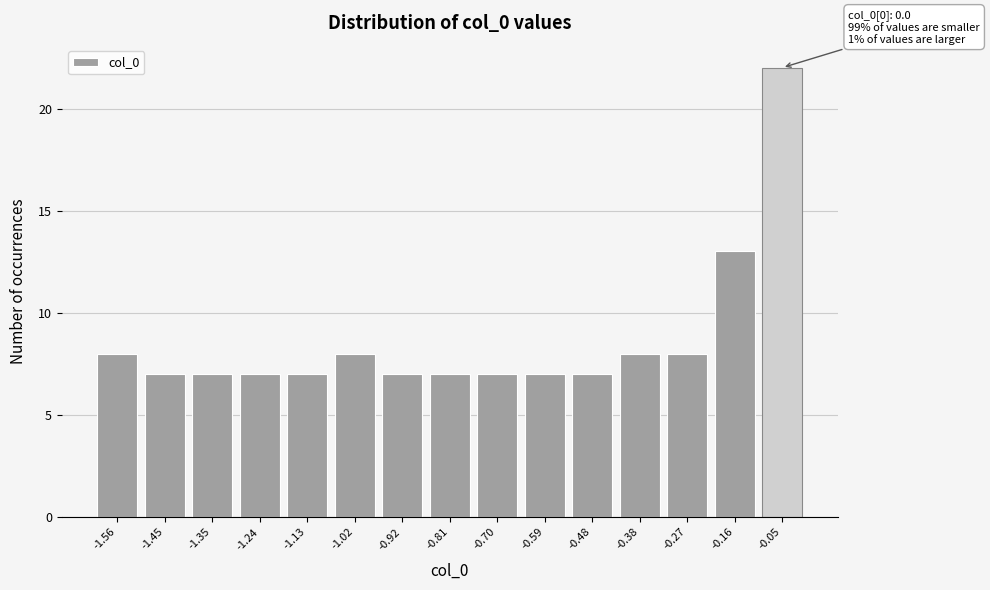

Over which range of the x-axis is the bar tallest?

-0.10 to 0.00